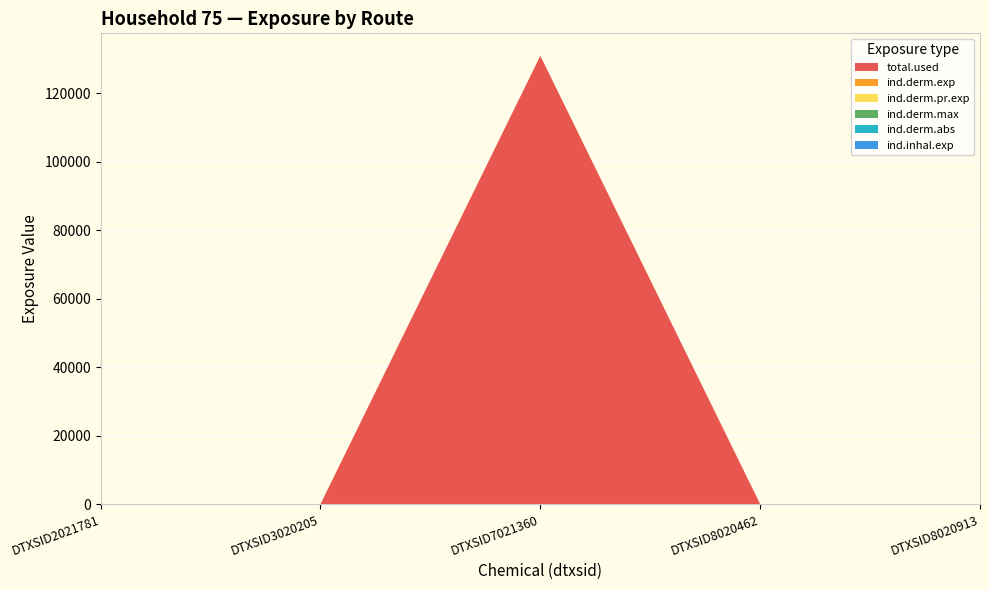

Reading left to right, extract all data points from this chart.

total.used: DTXSID2021781=0.0	DTXSID3020205=0.0	DTXSID7021360=131017.0	DTXSID8020462=0.0	DTXSID8020913=0.0
ind.derm.exp: DTXSID2021781=0.0	DTXSID3020205=0.0	DTXSID7021360=0.2	DTXSID8020462=0.0	DTXSID8020913=0.0
ind.derm.pr.exp: DTXSID2021781=0.0	DTXSID3020205=0.0	DTXSID7021360=0.2	DTXSID8020462=0.0	DTXSID8020913=0.0
ind.derm.max: DTXSID2021781=0.0	DTXSID3020205=0.0	DTXSID7021360=0.0	DTXSID8020462=0.0	DTXSID8020913=0.0
ind.derm.abs: DTXSID2021781=0.0	DTXSID3020205=0.0	DTXSID7021360=0.0	DTXSID8020462=0.0	DTXSID8020913=0.0
ind.inhal.exp: DTXSID2021781=0.0	DTXSID3020205=0.0	DTXSID7021360=0.1	DTXSID8020462=0.0	DTXSID8020913=0.0